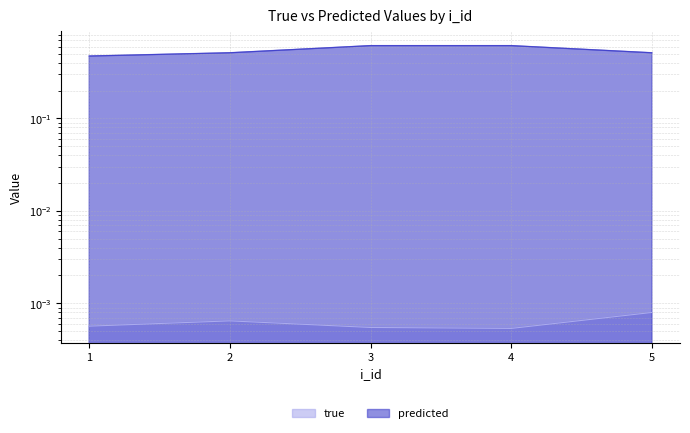

Between 4 and 2, which is larger?

2